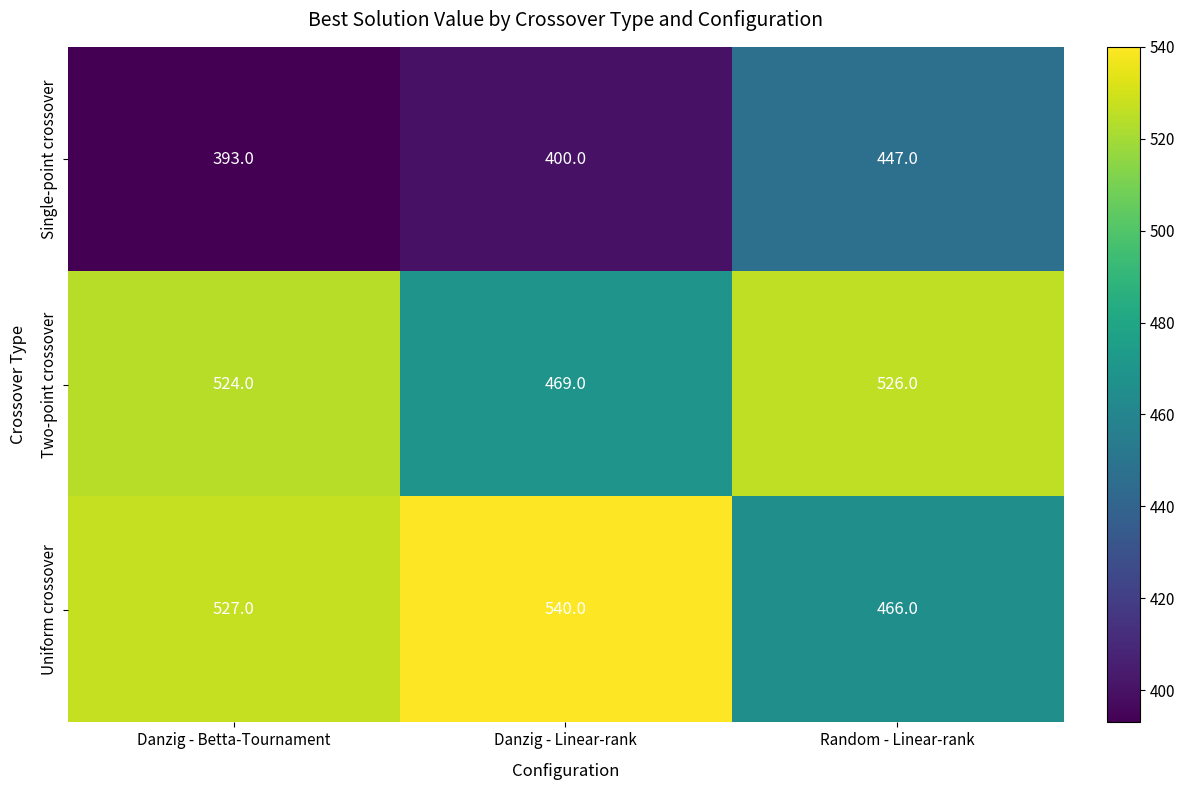

What is the sum of the Two-point crossover values at Random - Linear-rank and Danzig - Betta-Tournament?

1050